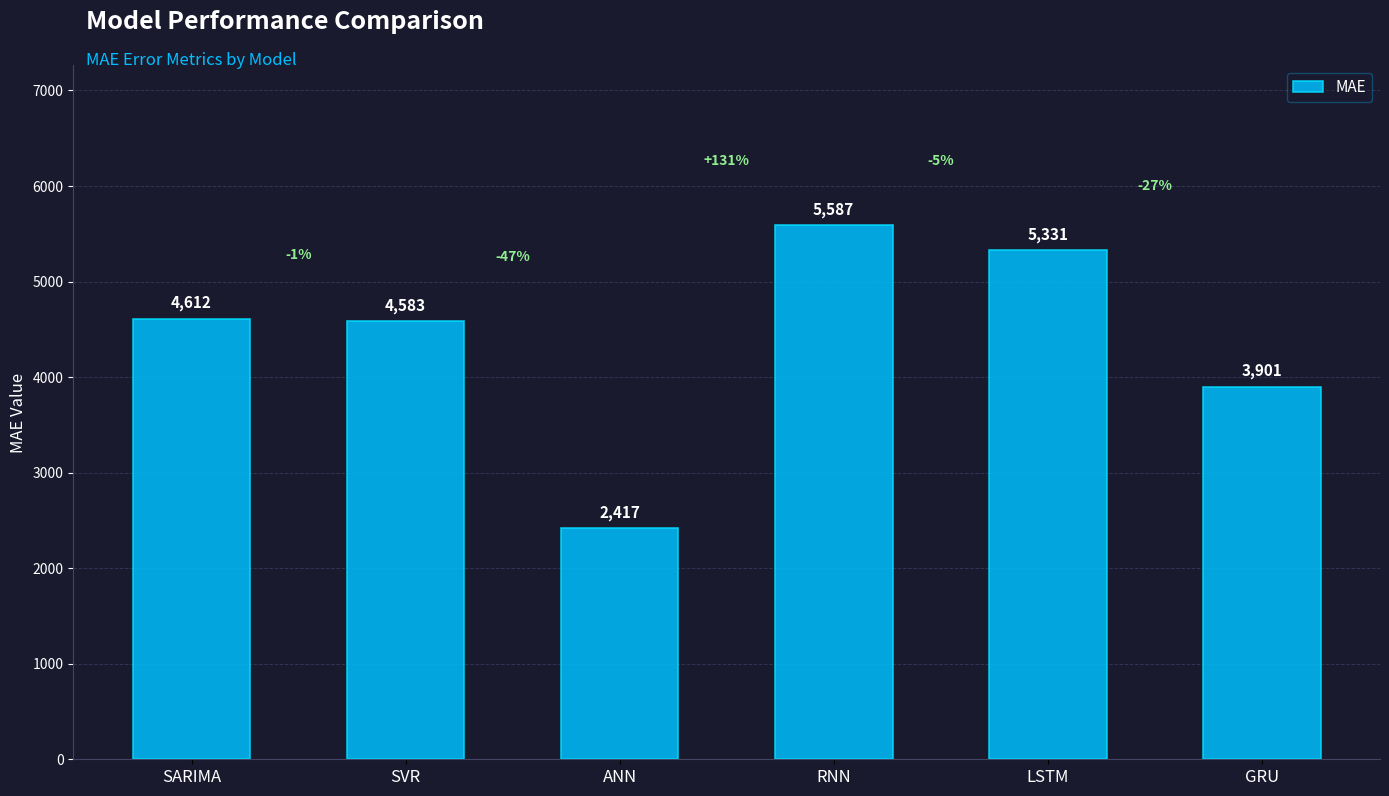

Where does the data first go above 4611?

SARIMA